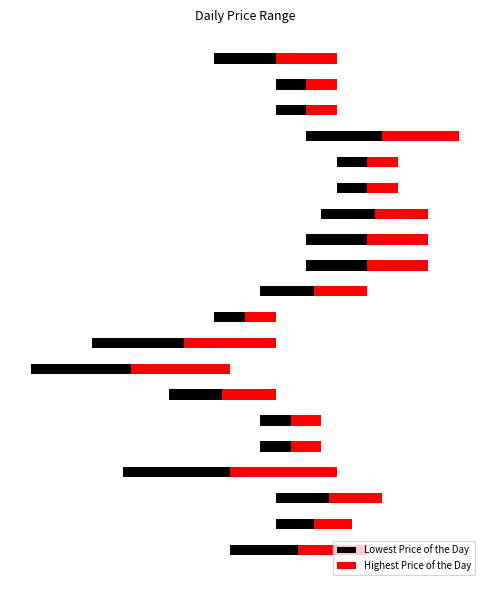

What is the value of the Highest Price of the Day bar at the 12th from the left?

1.0